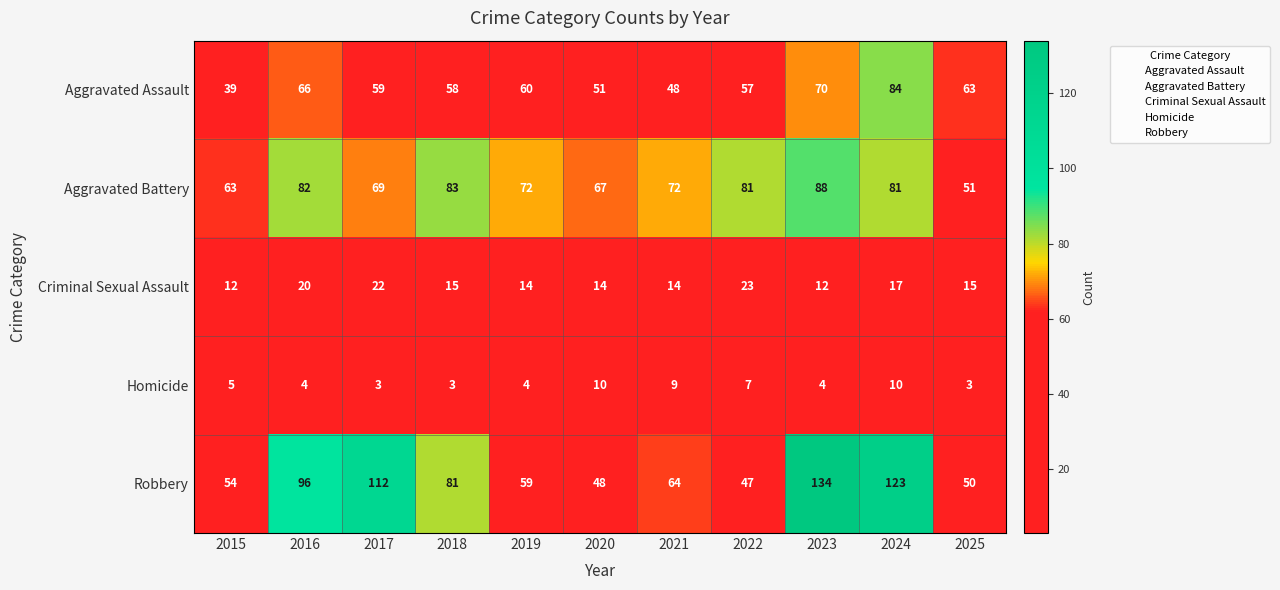

Rank the series by their maximum value, from highest to lowest.

Robbery, Aggravated Battery, Aggravated Assault, Criminal Sexual Assault, Homicide